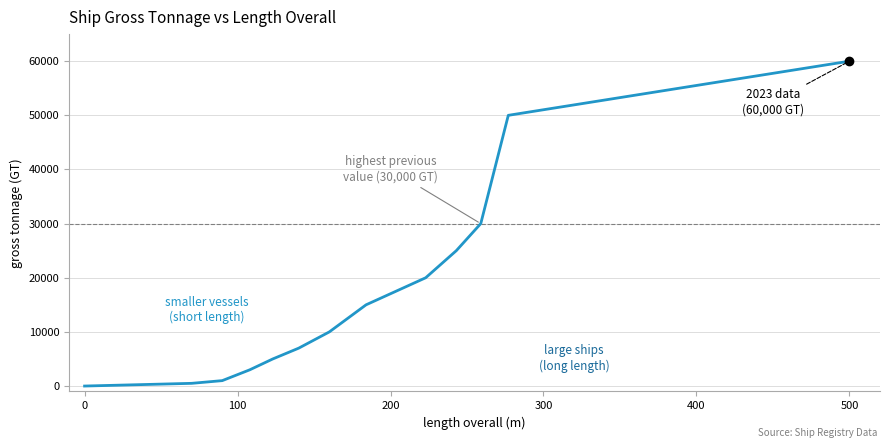

Reading left to right, extract all data points from this chart.

0	500	1000	3000	5000	7000	10000	15000	20000	25000	30000	50000	60000